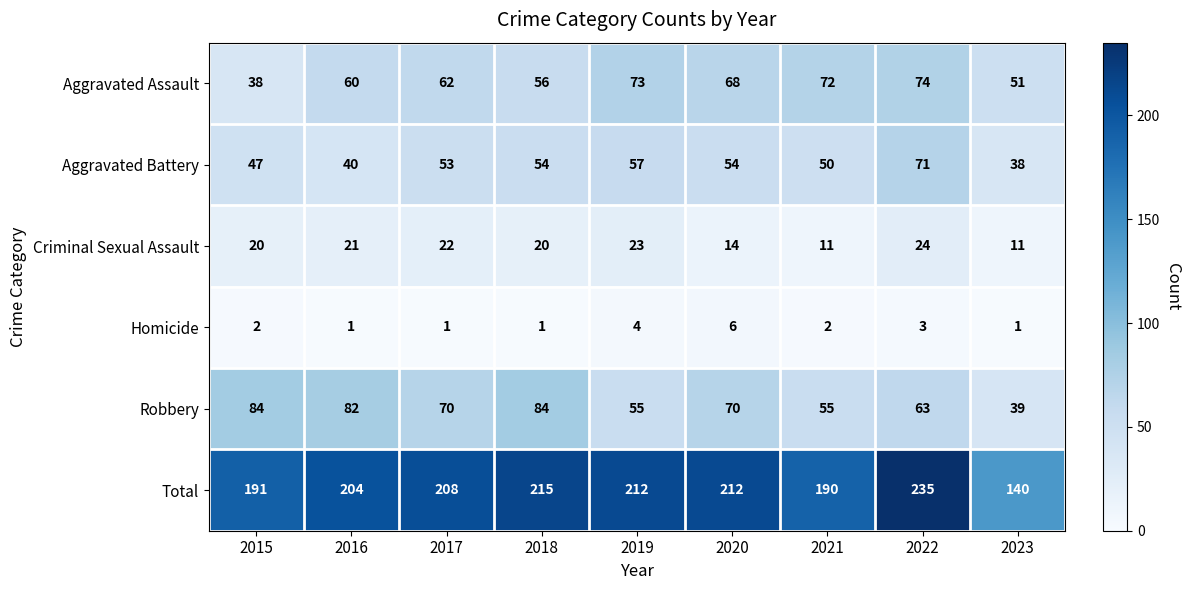

Read the Criminal Sexual Assault value at 2015, to the nearest 10.

20